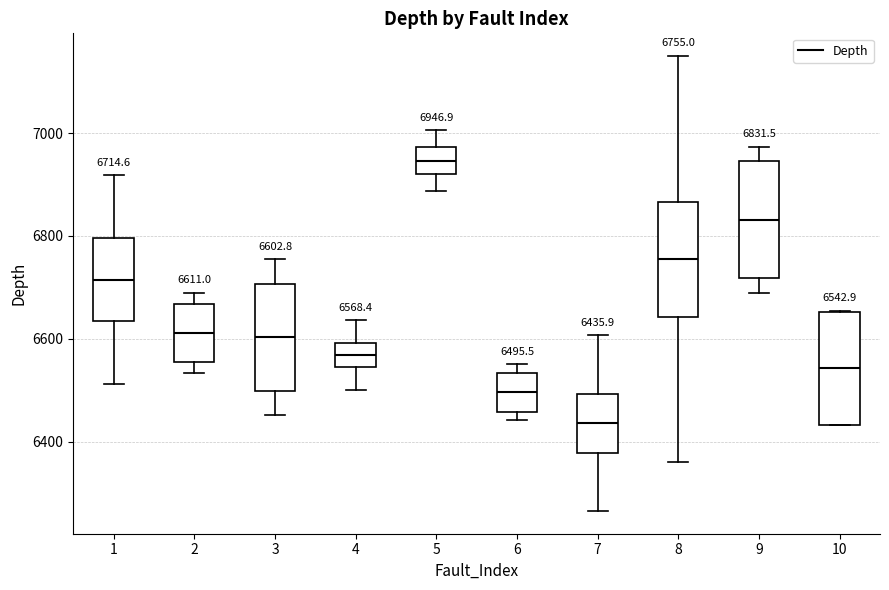

Which box's median line is the highest?

5